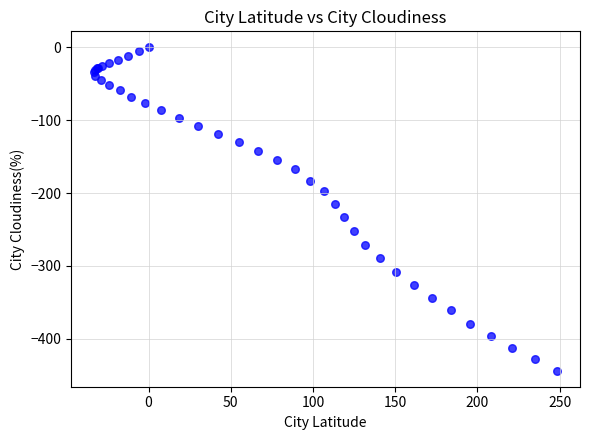

What Y value in the scatter plot is closest to -221?

-214.6